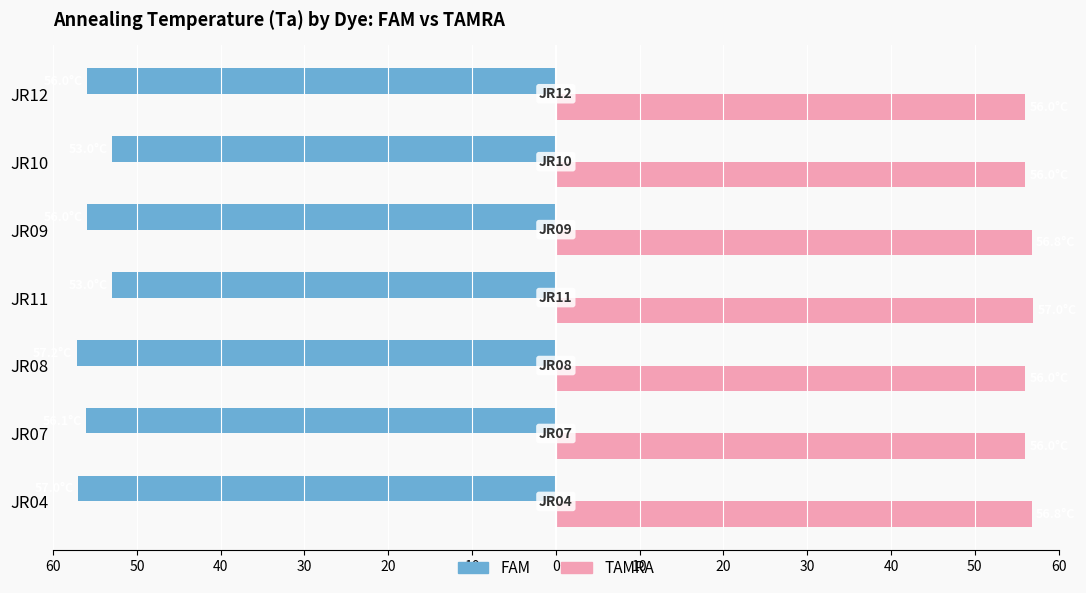

What are all the series names shown in the legend?

FAM, TAMRA